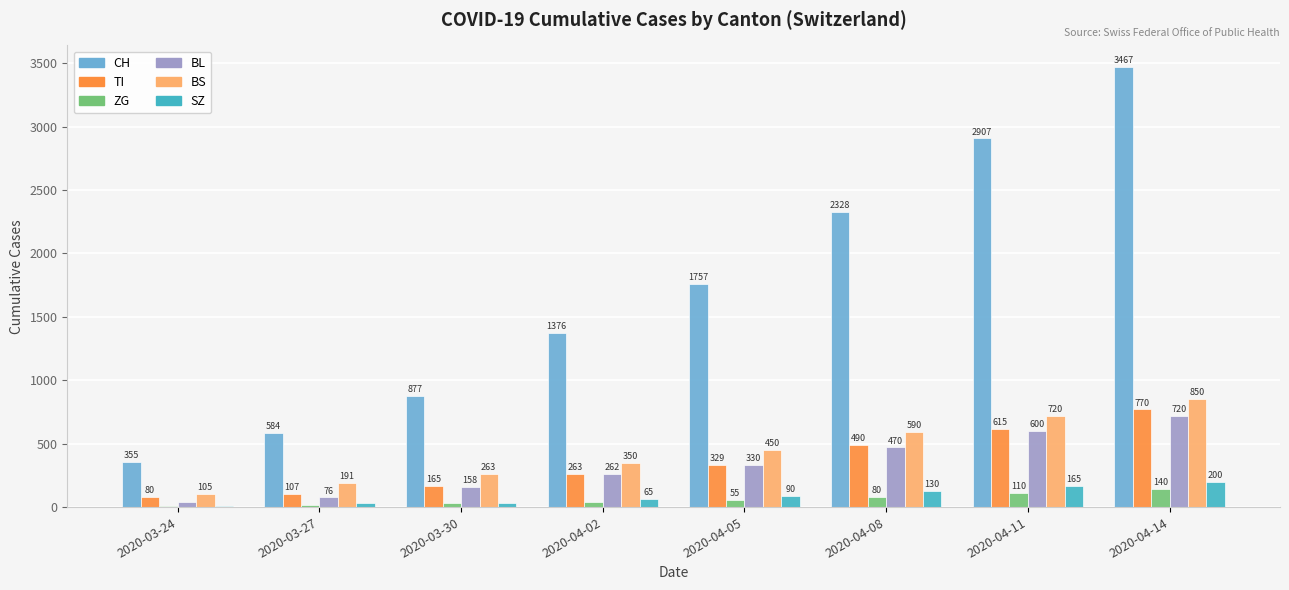

What is the maximum value shown in the chart?

3467